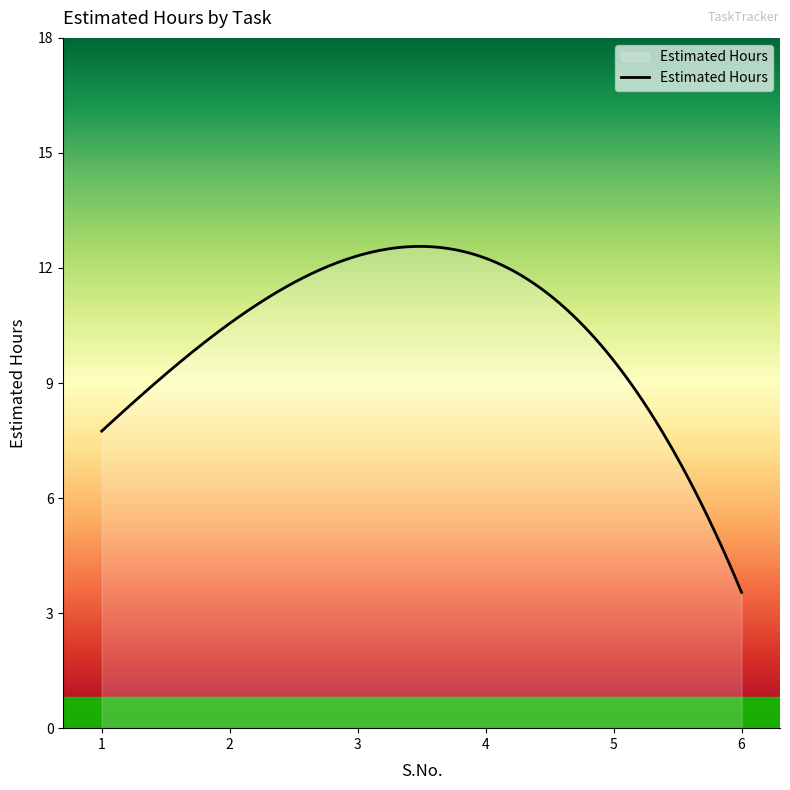

What is the smallest value displayed?

3.5